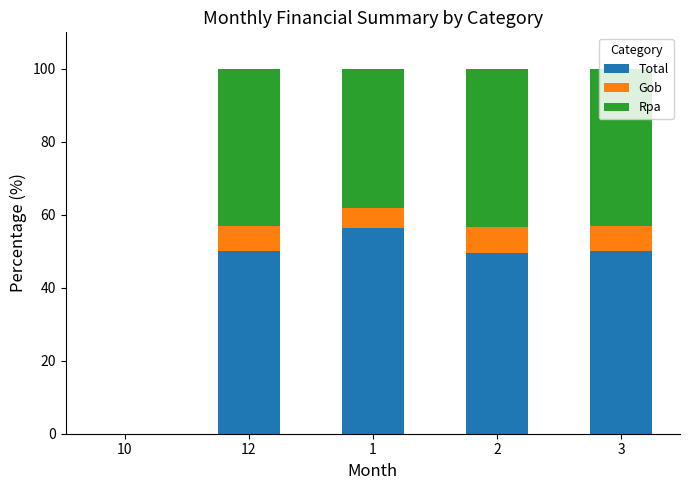

True or false: Total has a value of 50.0 at 12.

True